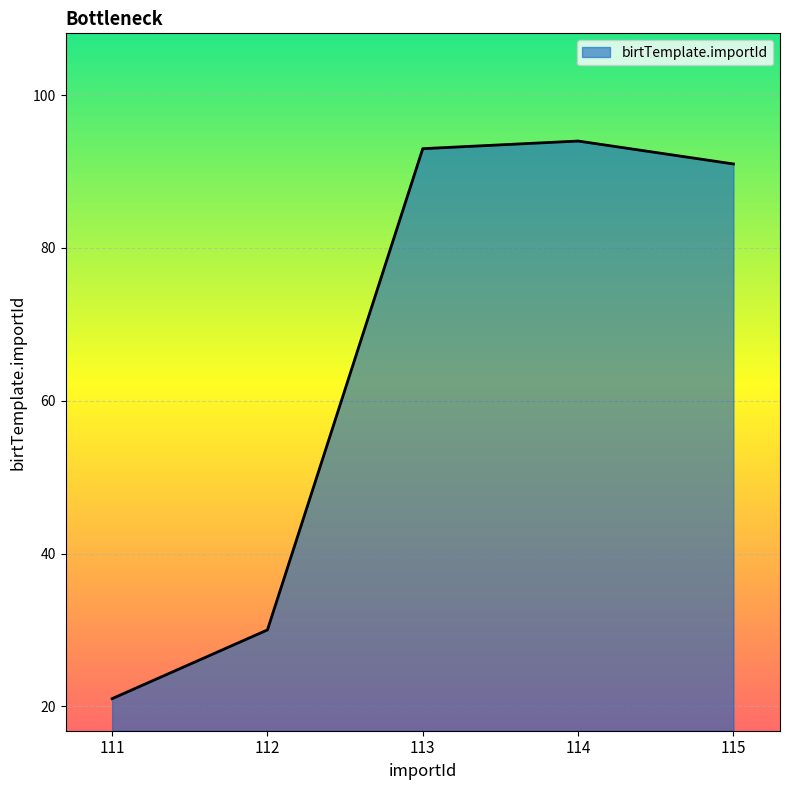

How many lines are shown in the chart?

1